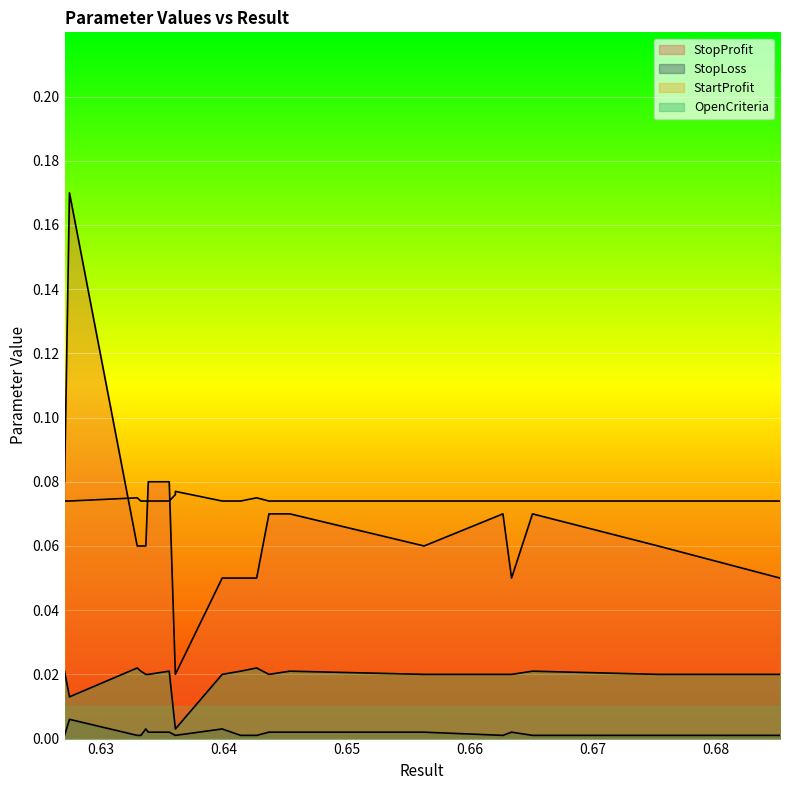

True or false: OpenCriteria has more than 0 interior local peaks.

True